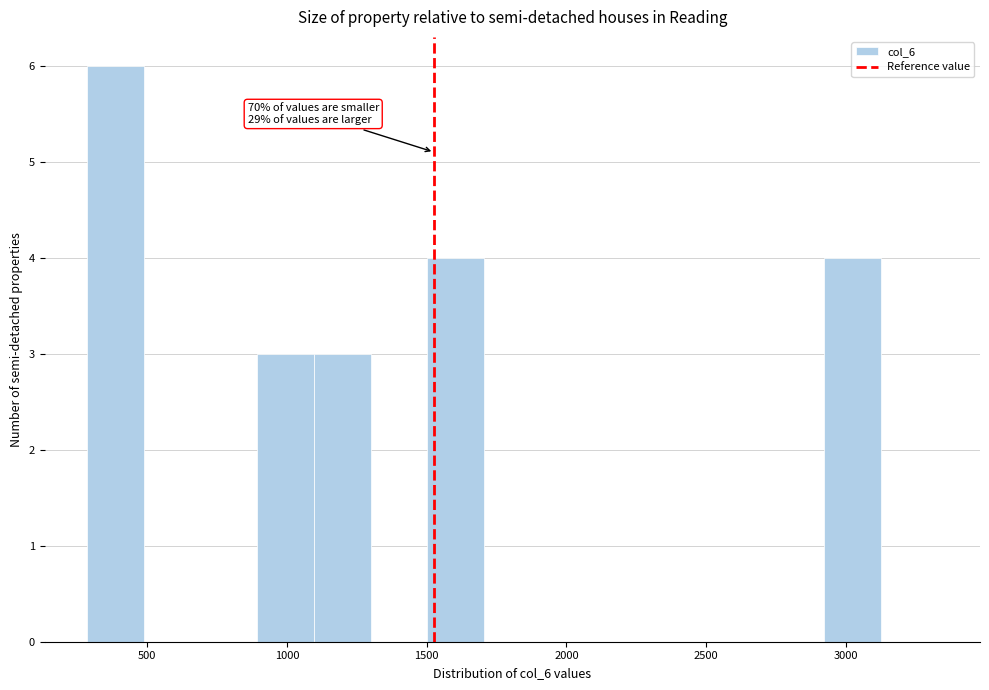

Over which range of the x-axis is the bar tallest?

300 to 500